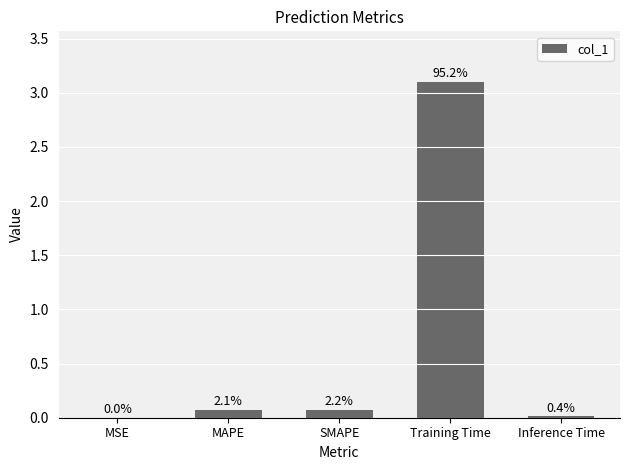

List the labels in order of value, smallest first.

MSE, Inference Time, MAPE, SMAPE, Training Time